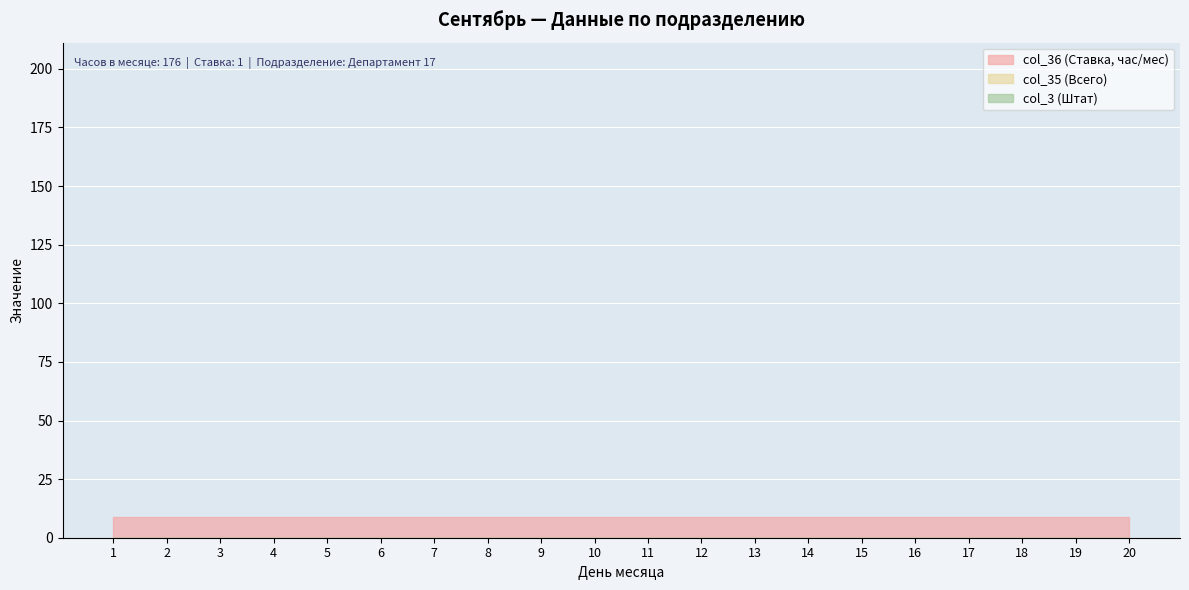

How many distinct data groups are displayed?

3